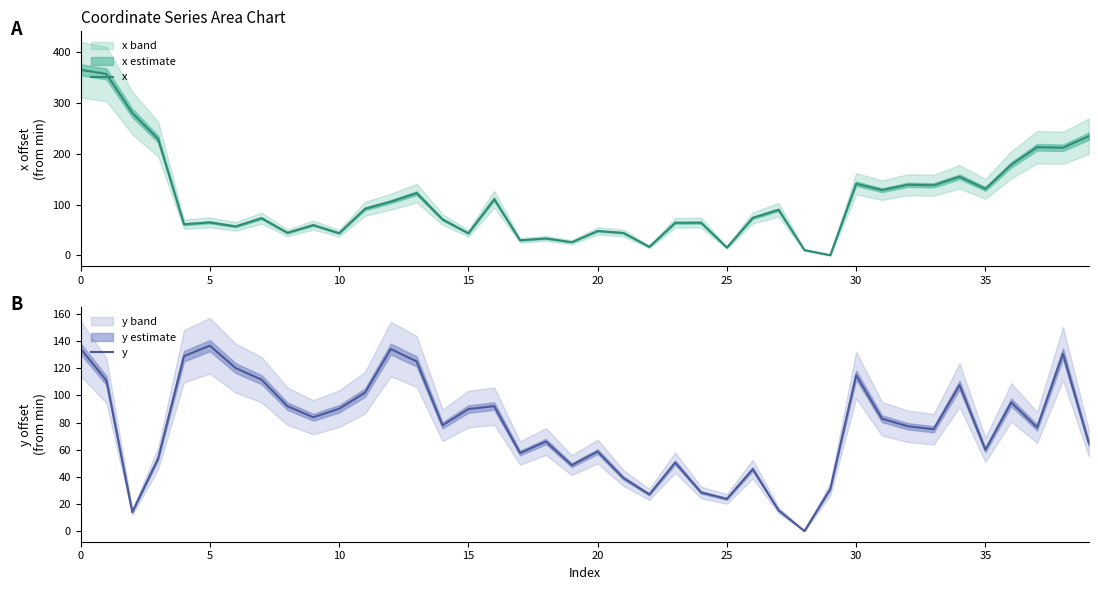

What is the label of the 27th point from the left?

26